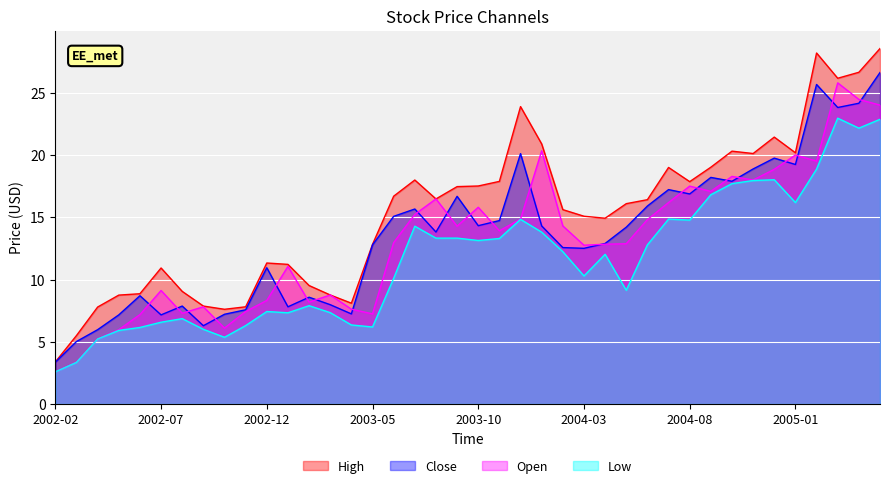

Reading left to right, extract all data points from this chart.

High: 3.4	5.5	7.8	8.8	8.9	10.9	9.1	7.9	7.6	7.8	11.3	11.2	9.5	8.8	8.1	12.8	16.7	18.0	16.5	17.5	17.5	17.9	23.9	20.9	15.6	15.1	14.9	16.1	16.4	19.0	17.9	19.0	20.3	20.1	21.4	20.2	28.2	26.2	26.7	28.6
Close: 3.4	5.0	6.0	7.2	8.7	7.2	7.9	6.3	7.2	7.6	10.9	7.8	8.6	8.0	7.2	12.8	15.1	15.7	13.8	16.7	14.3	14.7	20.1	14.3	12.6	12.5	12.9	14.2	15.9	17.2	16.9	18.2	17.9	18.9	19.8	19.2	25.7	23.8	24.2	26.6
Open: 2.6	3.4	5.2	6.0	7.2	9.1	7.3	7.8	6.1	7.4	8.3	11.1	8.2	8.8	7.6	7.2	13.0	15.2	16.5	14.3	15.8	13.9	14.9	20.4	14.3	12.8	12.8	12.9	14.8	16.2	17.5	17.1	18.3	18.0	18.9	20.0	19.5	25.8	24.5	24.0
Low: 2.6	3.3	5.2	5.9	6.2	6.6	6.9	6.0	5.4	6.3	7.4	7.3	7.9	7.3	6.3	6.2	10.1	14.3	13.3	13.3	13.1	13.3	14.8	13.8	12.2	10.3	12.0	9.1	12.8	14.9	14.8	16.8	17.7	18.0	18.0	16.2	18.9	23.0	22.2	22.9